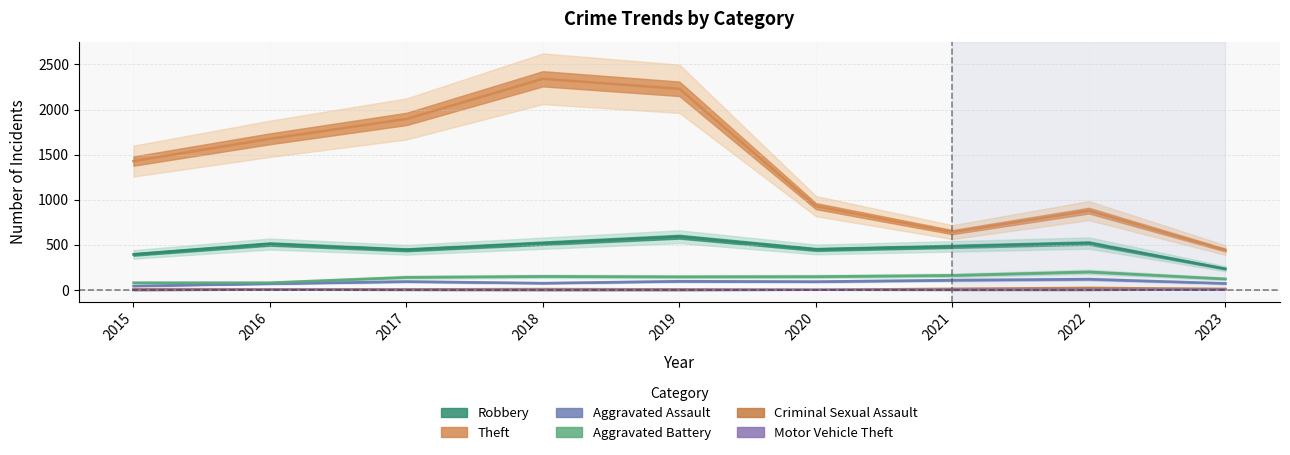

Which series has the largest range (max minus min)?

Theft